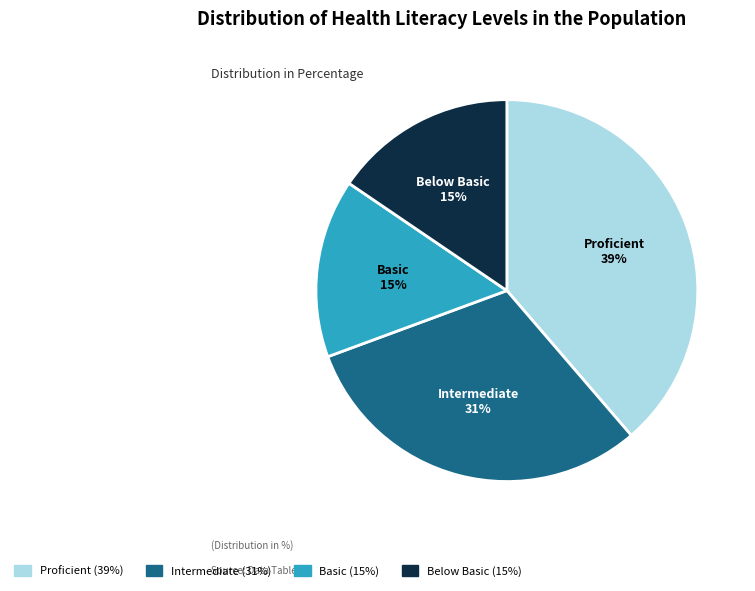

Is there a majority slice in this chart?

No